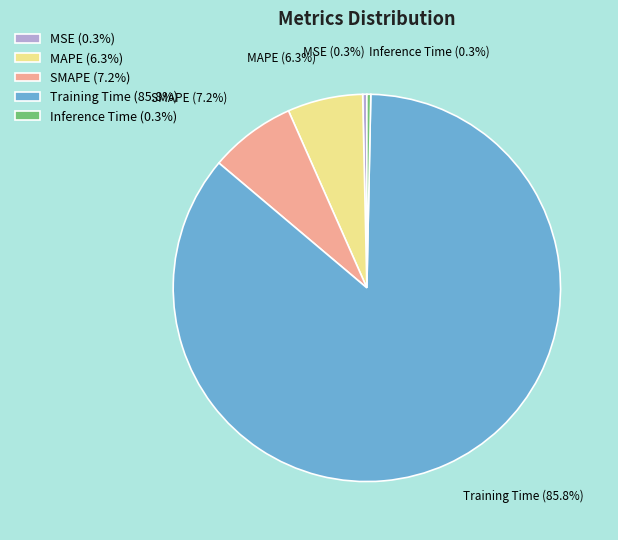

The Training Time slice represents 86% of the pie. True or false?

True